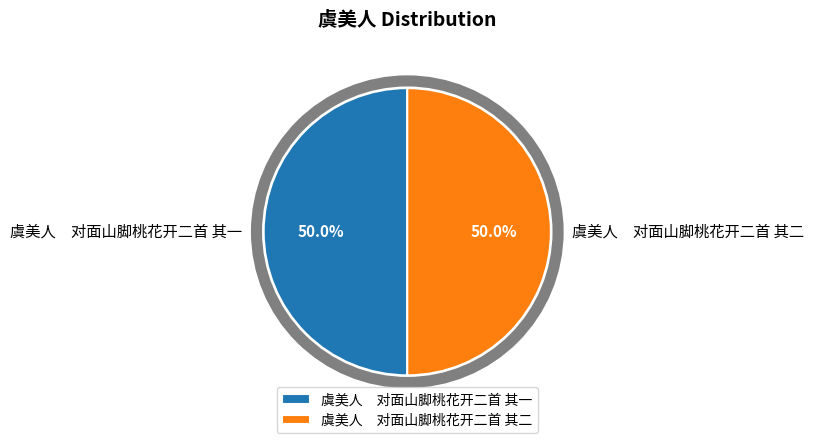

Count the number of slices in the pie.

2